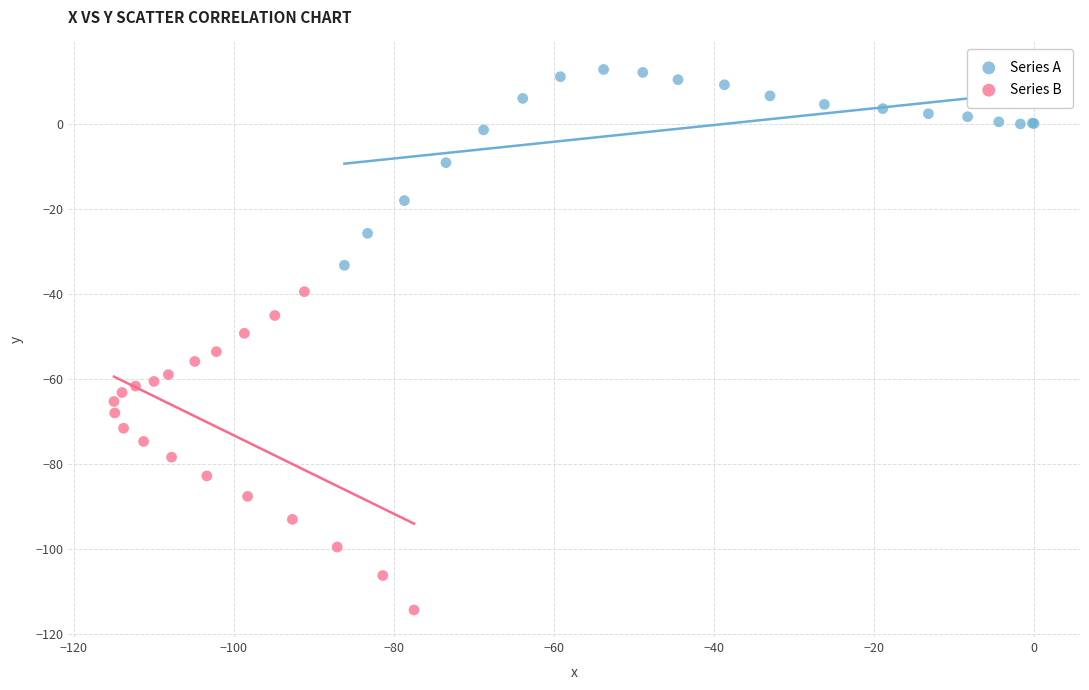

Which series reaches the maximum Y coordinate?

Series A